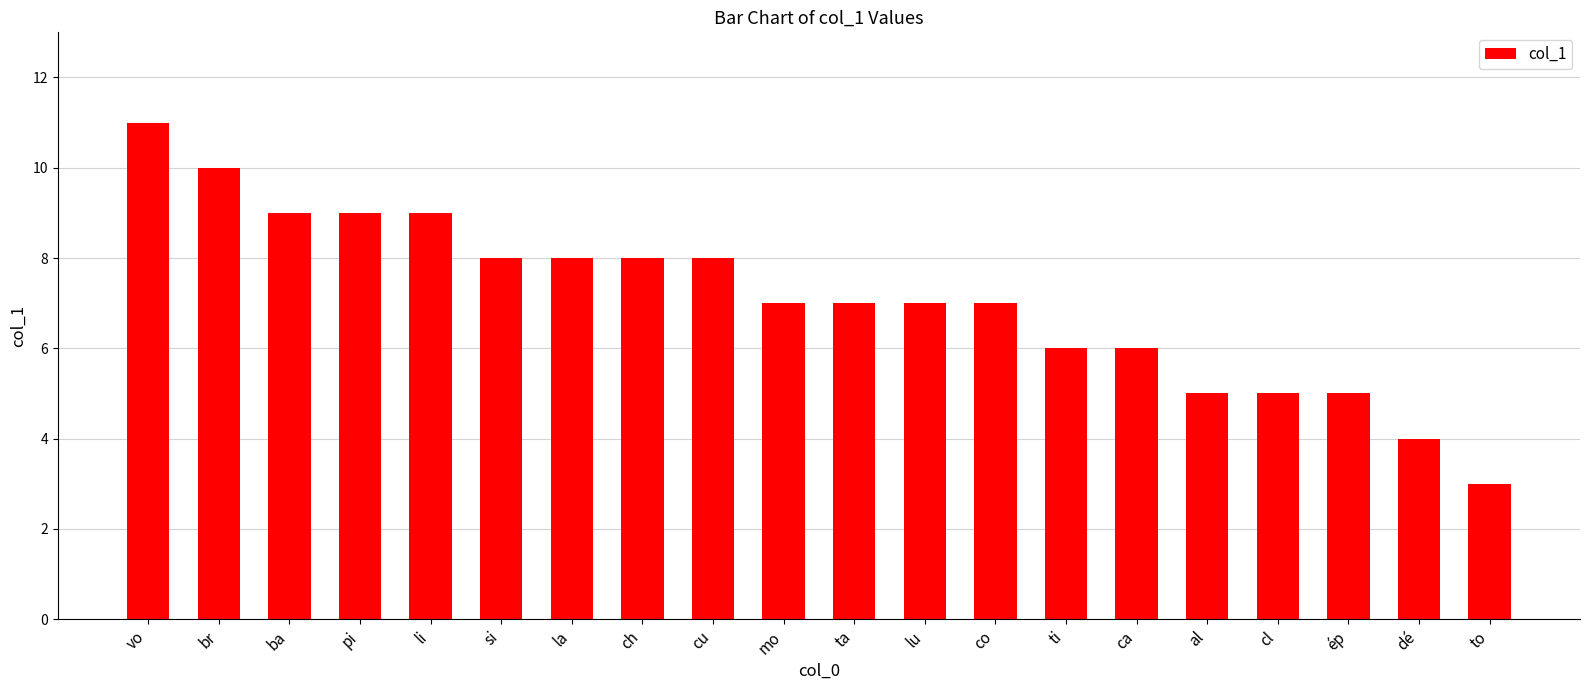

Which label corresponds to the smallest value in the chart?

to